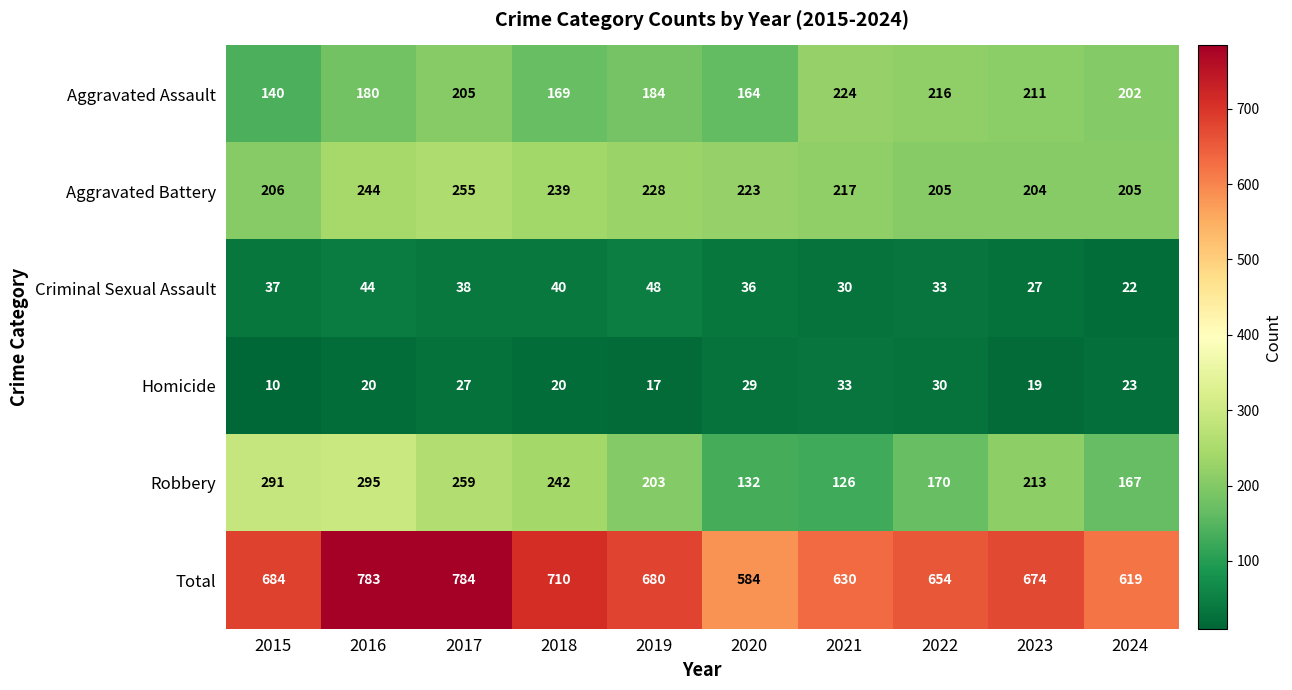

Which series has the widest spread of values?

Total